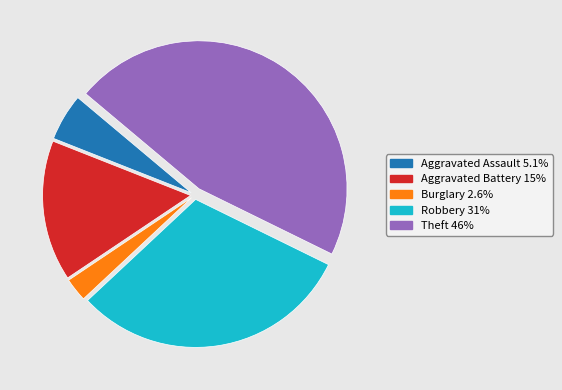

The Aggravated Battery slice represents 15% of the pie. True or false?

True